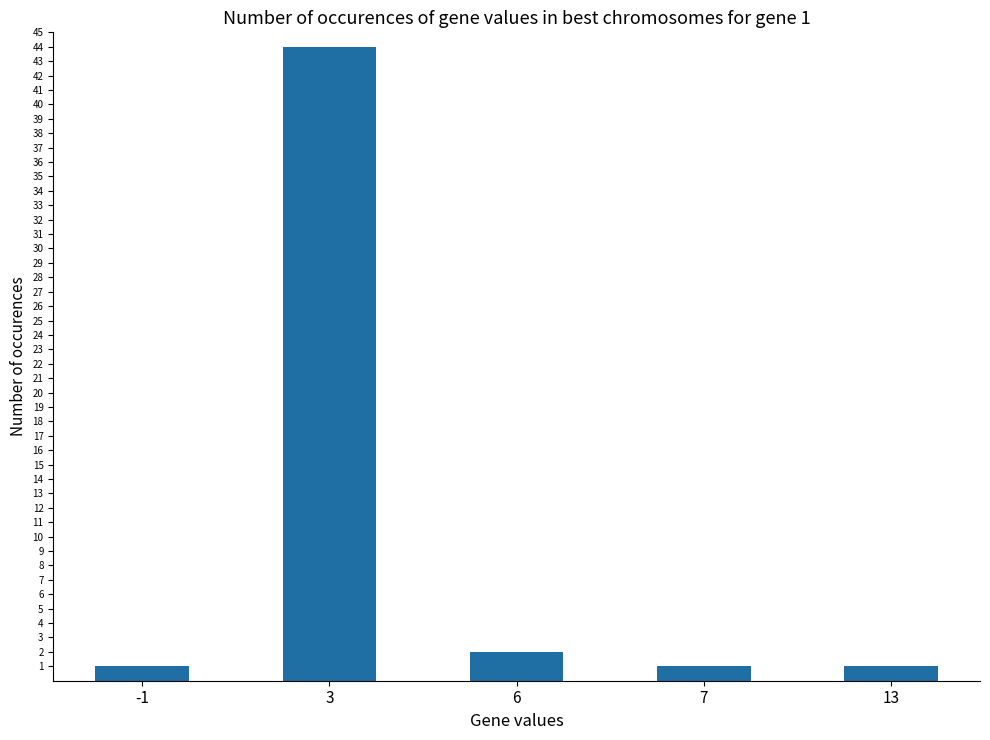

The chart shows a value of 2 at 6. True or false?

True